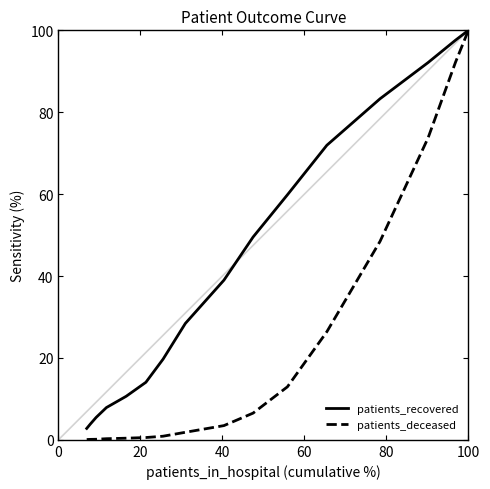

Which series has the largest total across all categories?

patients_recovered